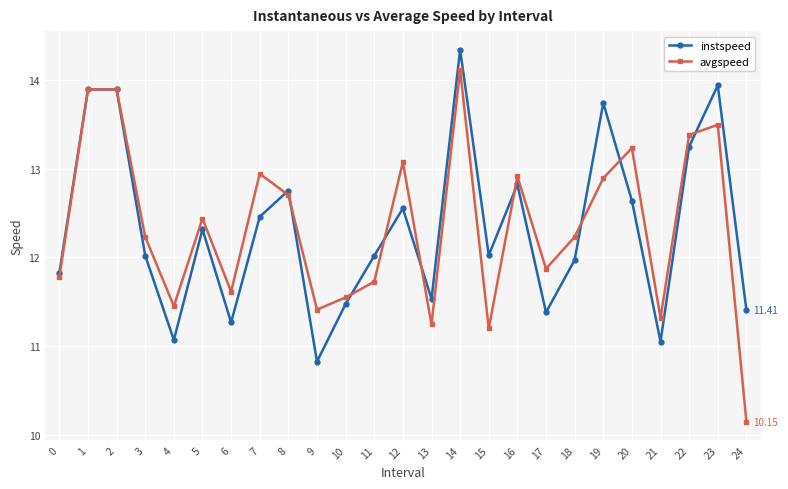

Which category has the lowest value in the instspeed series?

9